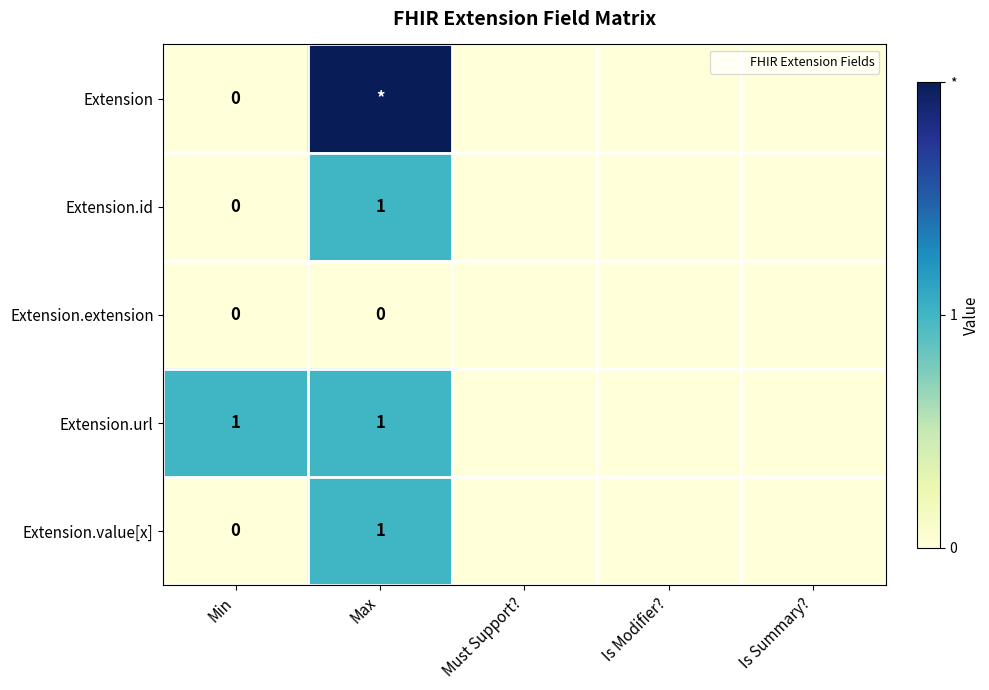

Which series has the widest spread of values?

Extension